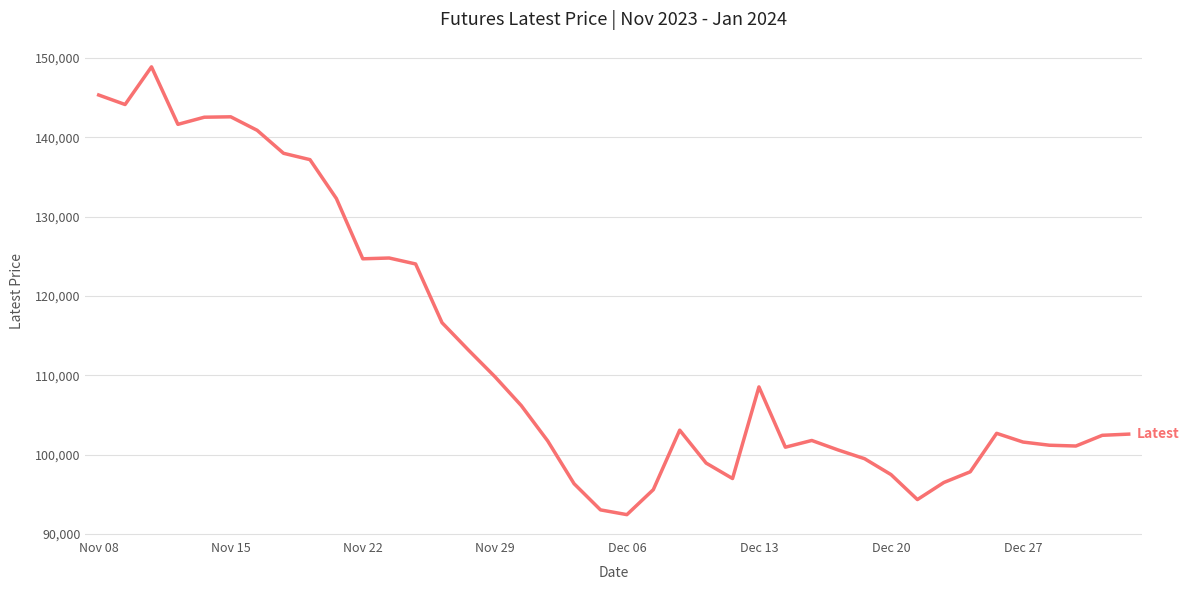

What is the difference between the maximum and minimum values?

56450